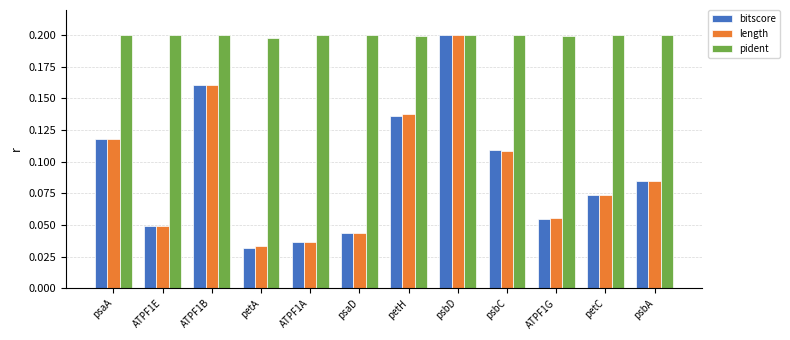

What is the total value across all series at psaD?

0.3